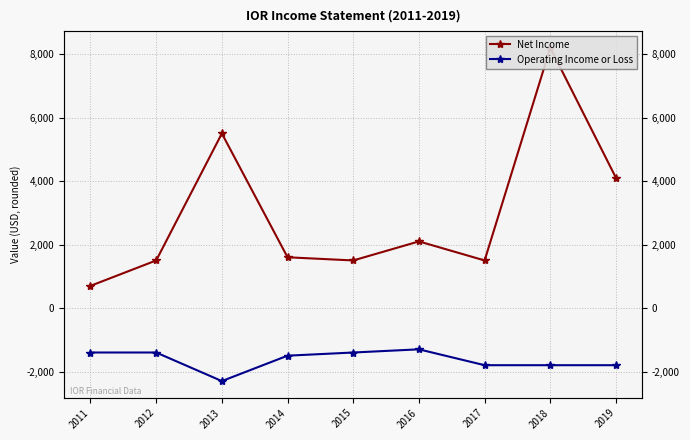

The value of Net Income at 2011 is 700. True or false?

True